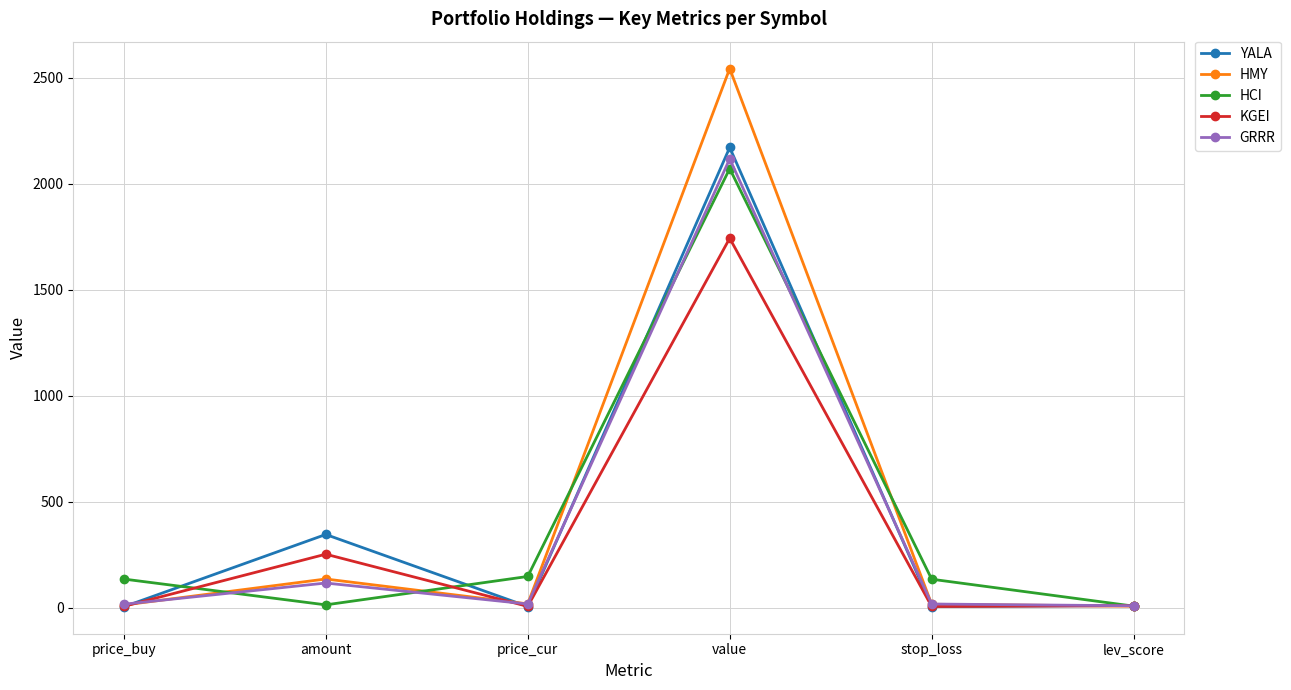

True or false: YALA has a value of 2171.3 at value.

True